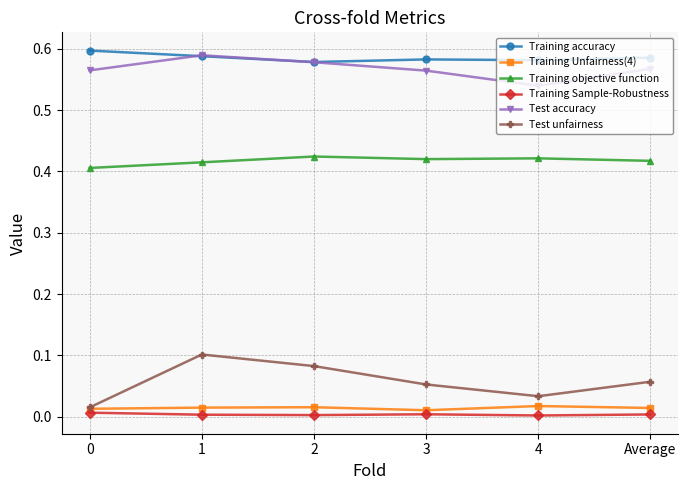

Which series changed the most between 2 and 3?

Test unfairness